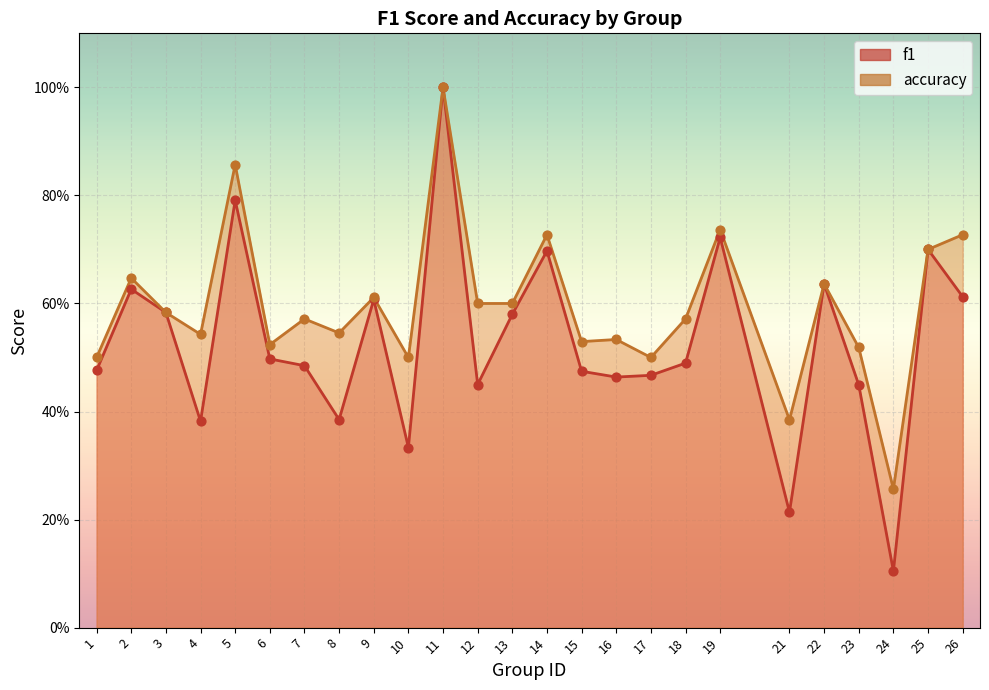

Is the value of f1 at 24 greater than the value of accuracy at 17?

No